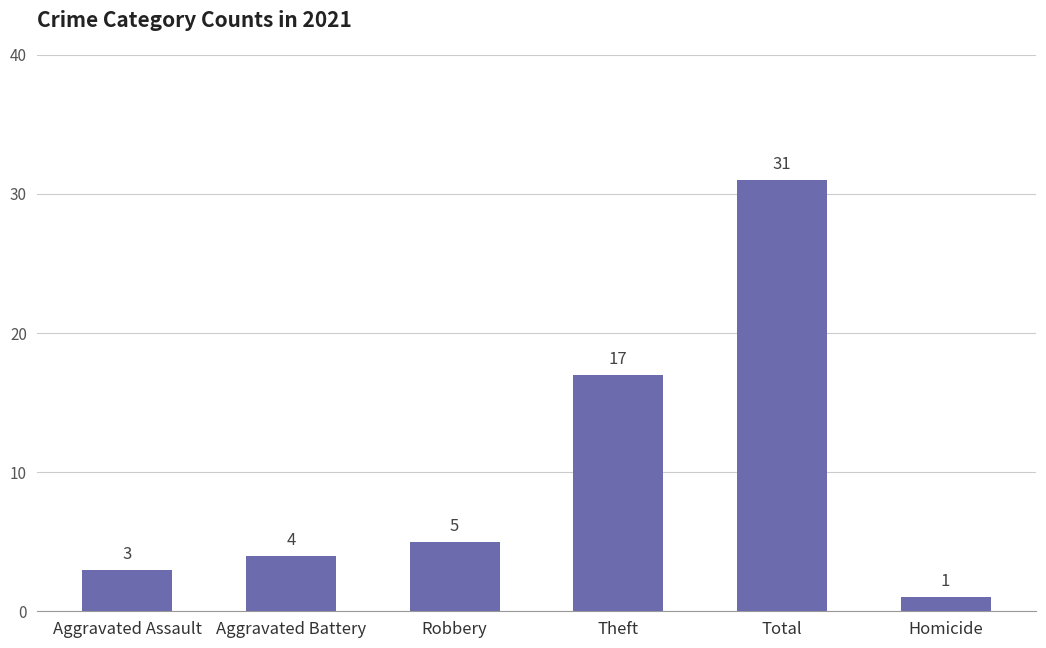

What is the average value?

10